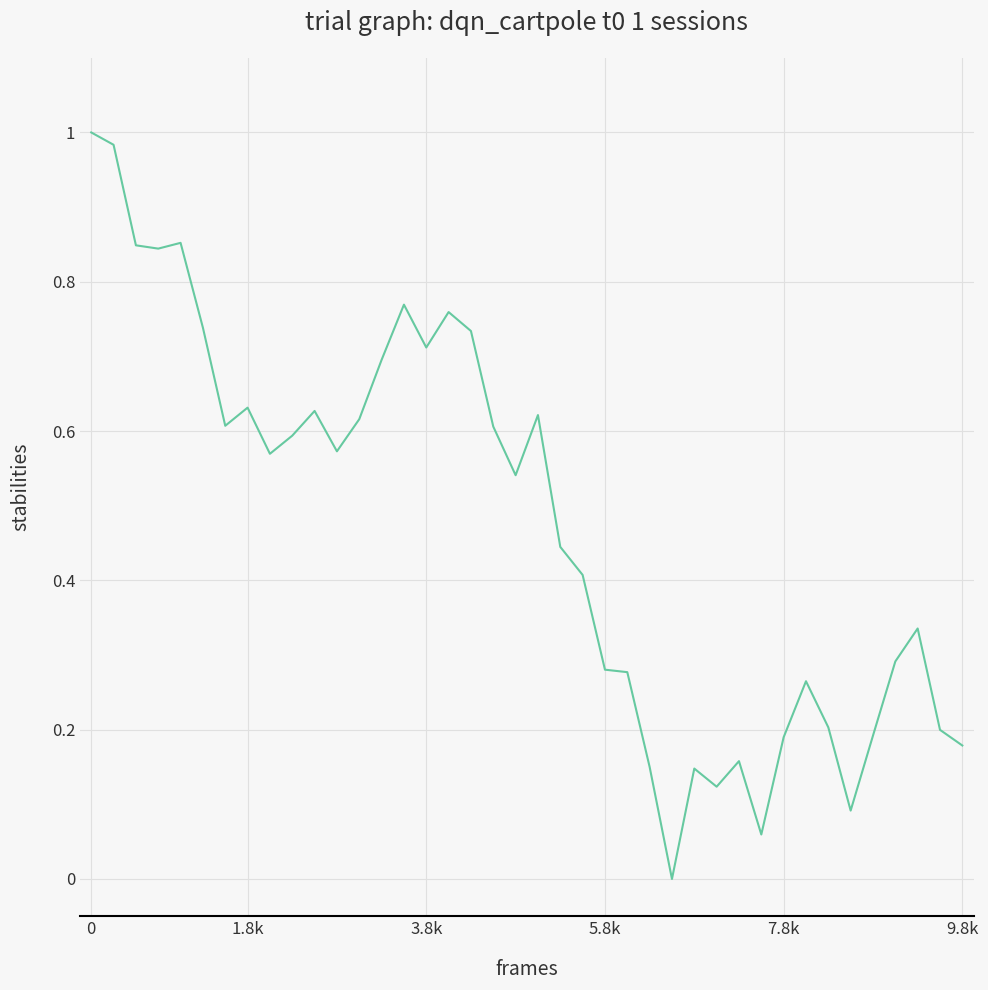

How many values exceed 0?

39